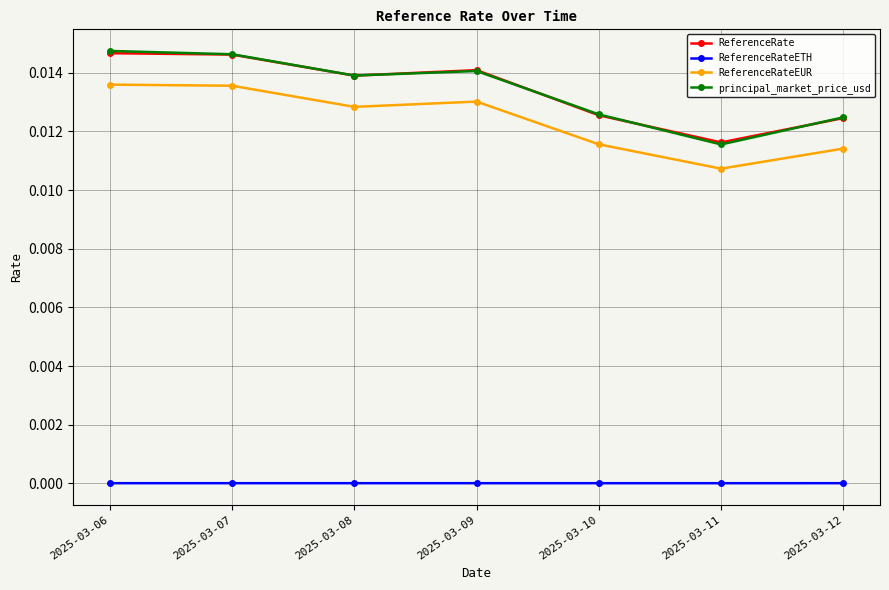

At which label is ReferenceRateEUR closest to 0?

2025-03-11